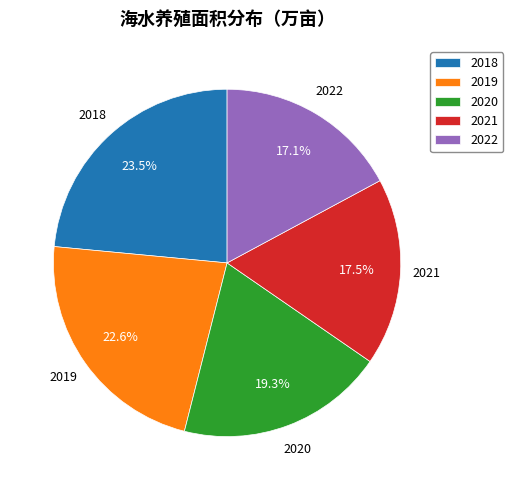

Is there any slice that represents more than half of the pie?

No